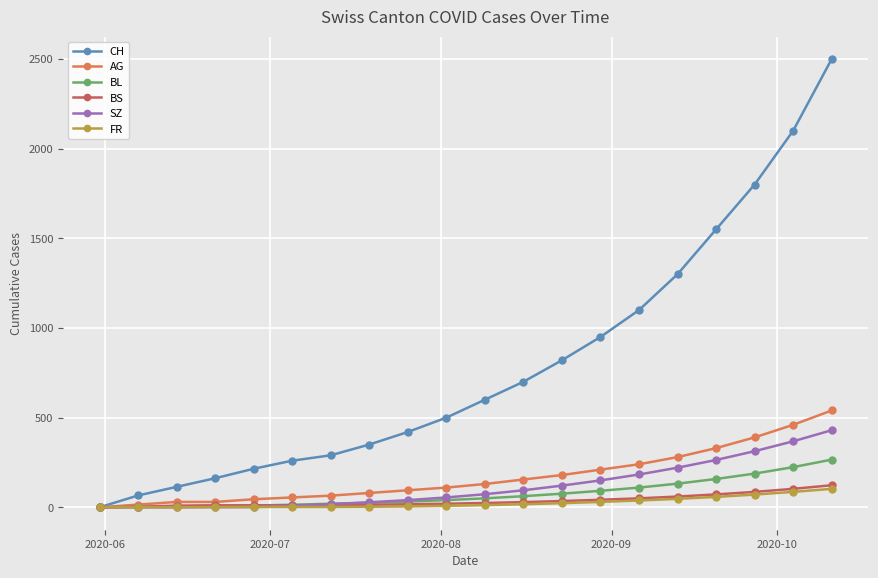

Which series has the largest total across all categories?

CH